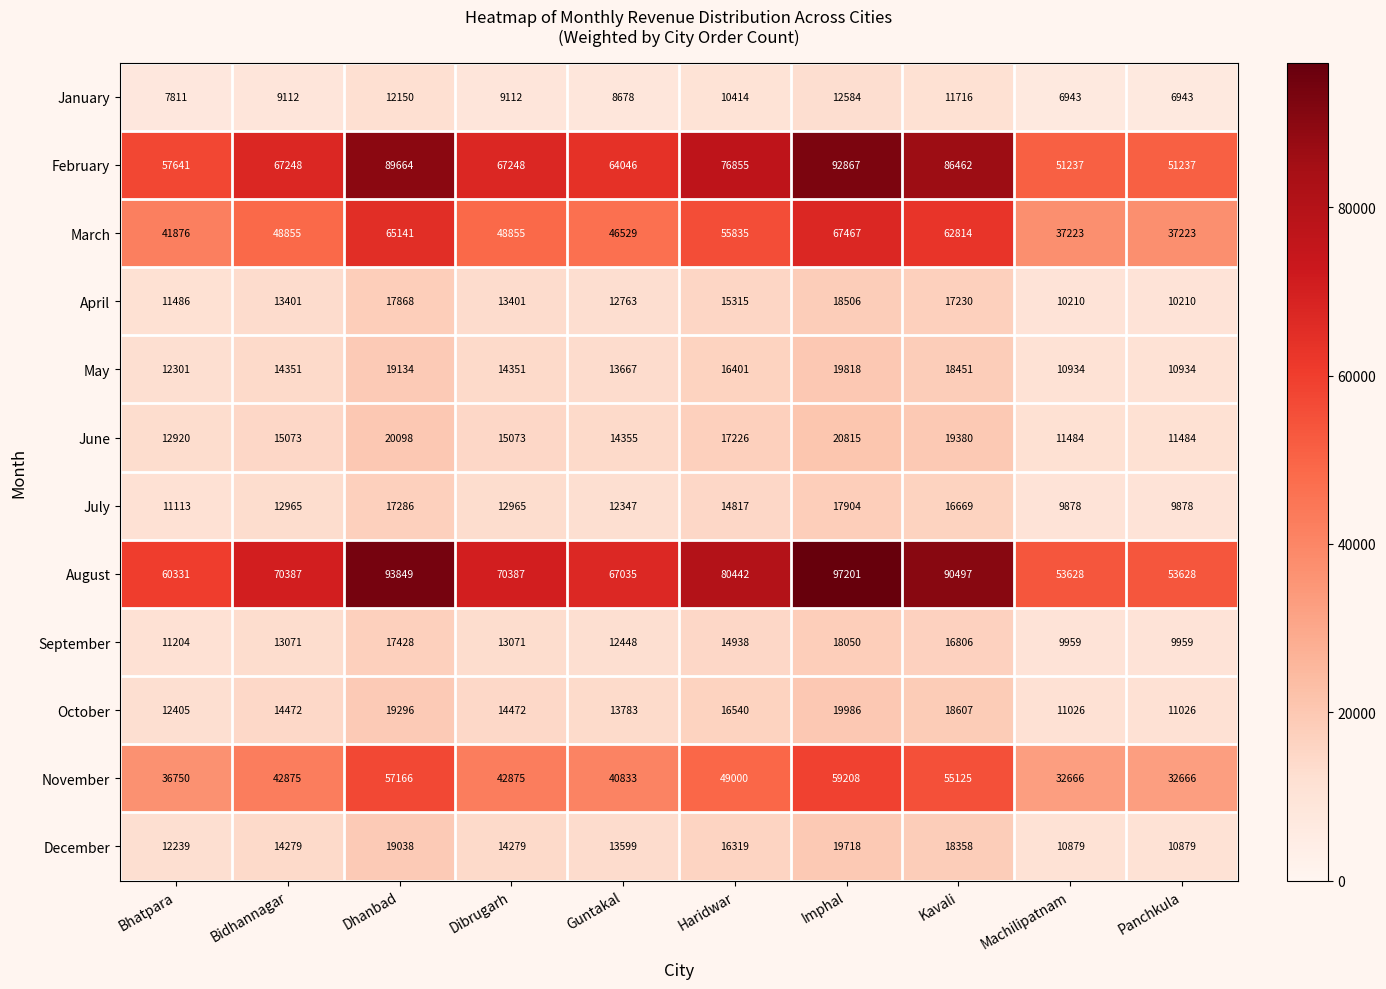

Read the October value at Bhatpara.

12405